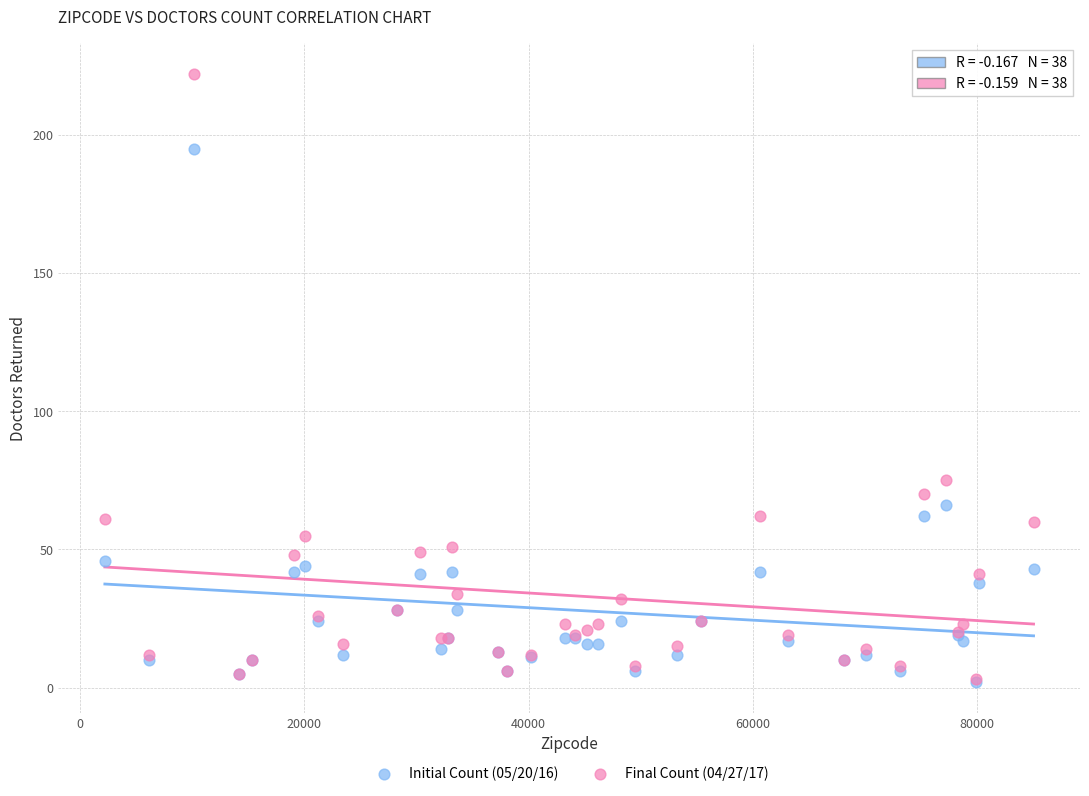

Which series has the widest spread of Y values?

Final Count (04/27/17)